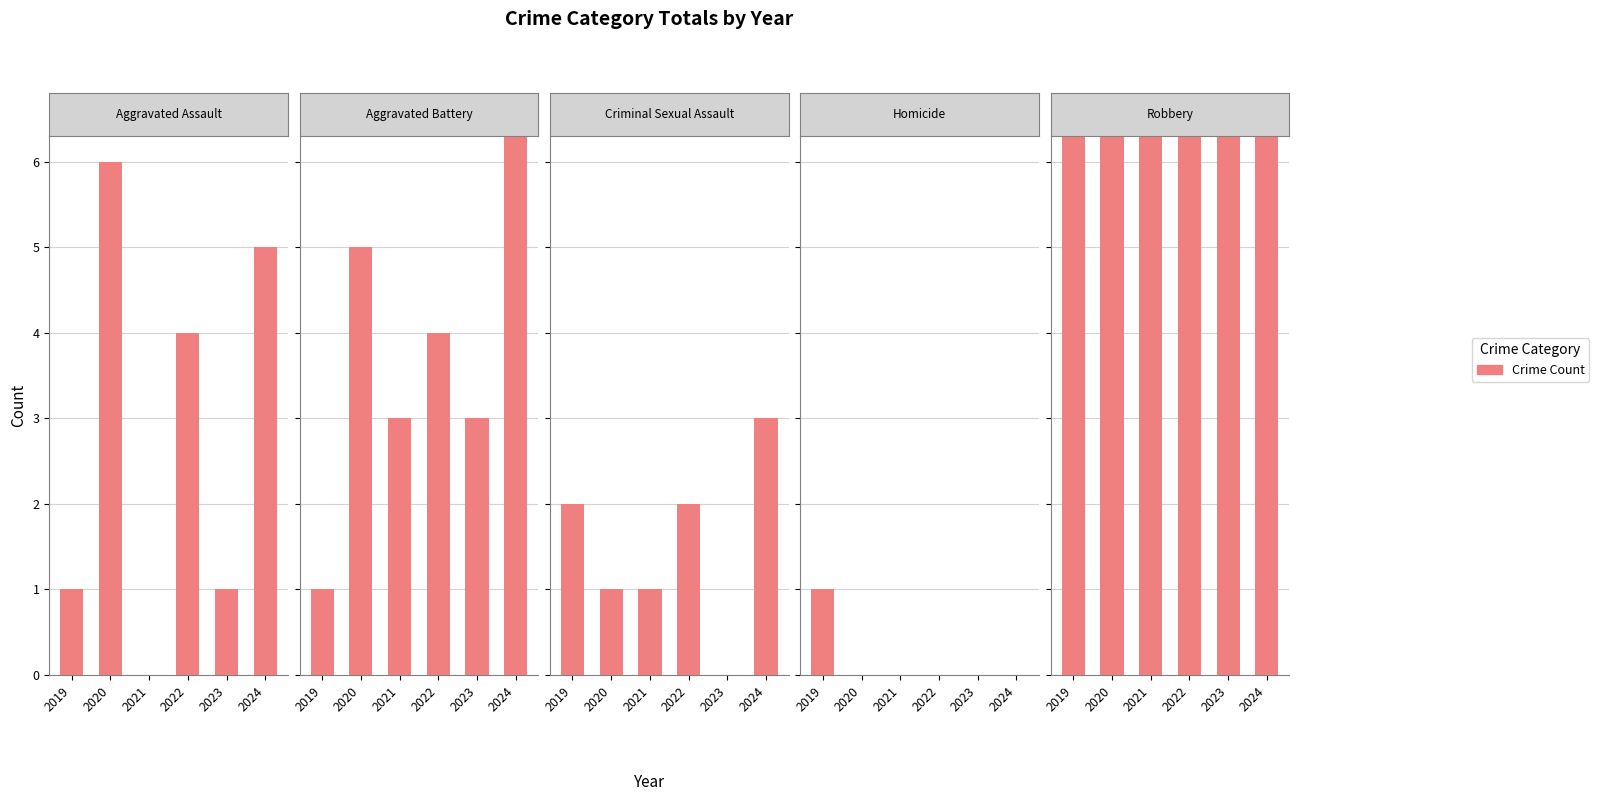

Between 2021 and 2019, which is larger?

2019